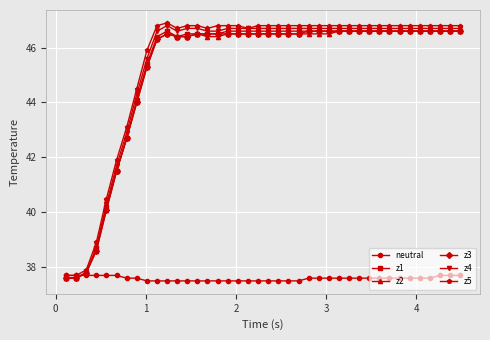

True or false: z1 and z5 cross at least once.

False